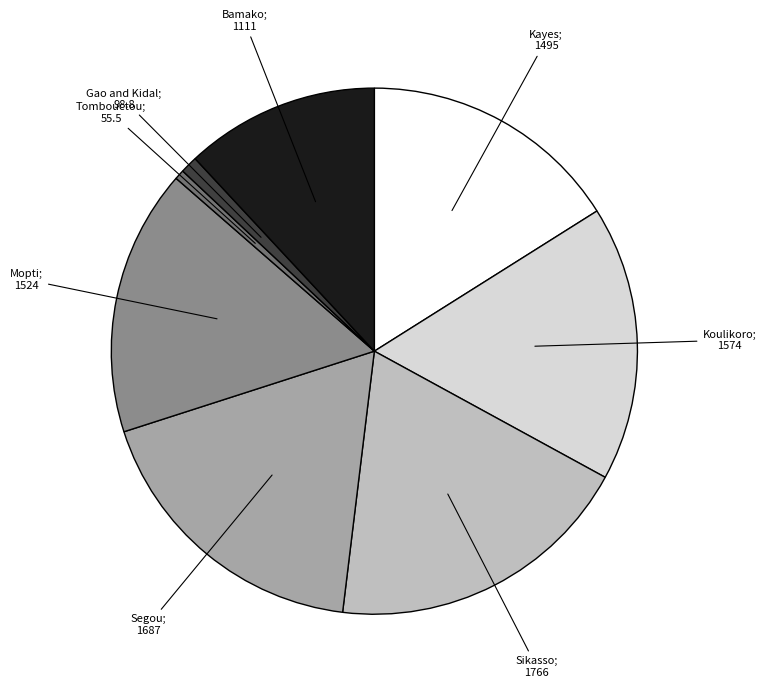

Count the number of slices in the pie.

8